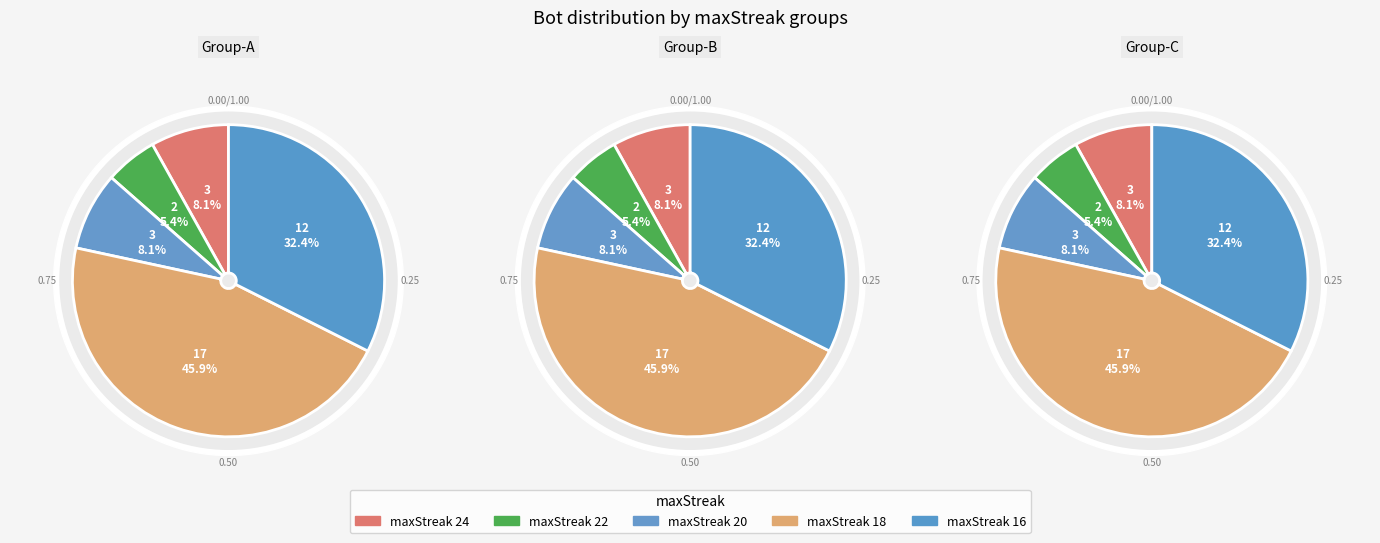

How many slices are in this pie chart?

5